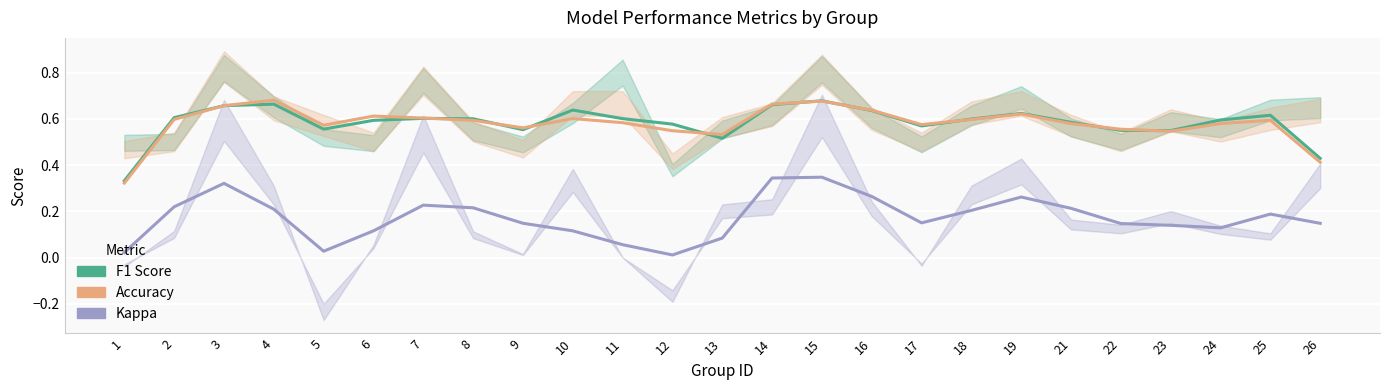

Rank the categories by Accuracy value from highest to lowest.

4, 15, 14, 3, 16, 19, 6, 7, 10, 2, 18, 25, 8, 11, 24, 21, 17, 5, 9, 22, 12, 23, 13, 26, 1